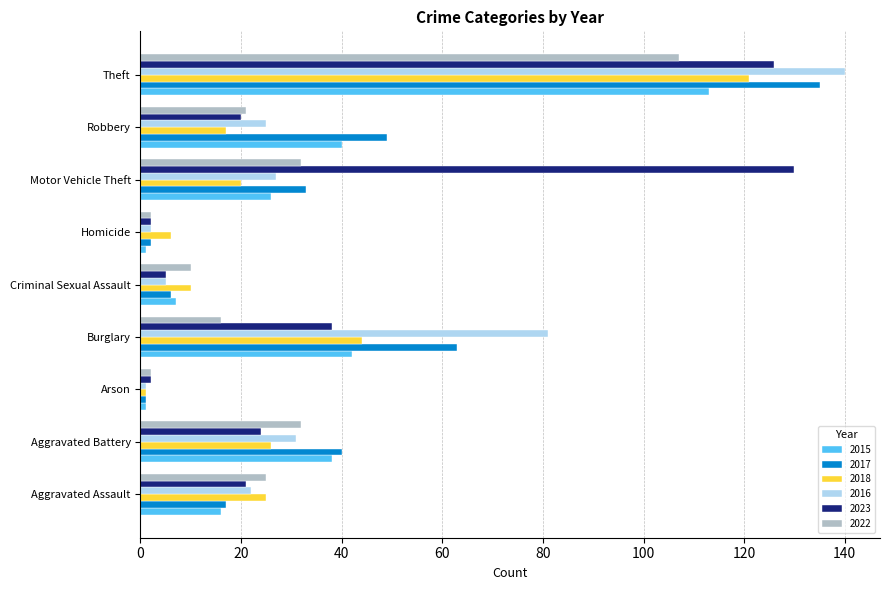

What is the average value of the 2016 series?

37